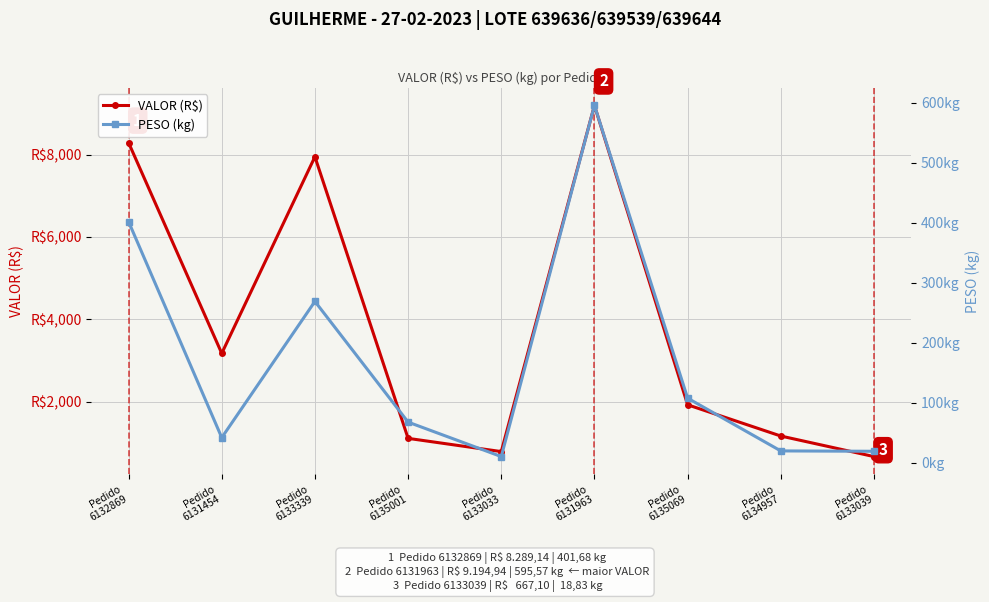

True or false: VALOR (R$) has a value of 305.7 at Pedido
6133039.

False